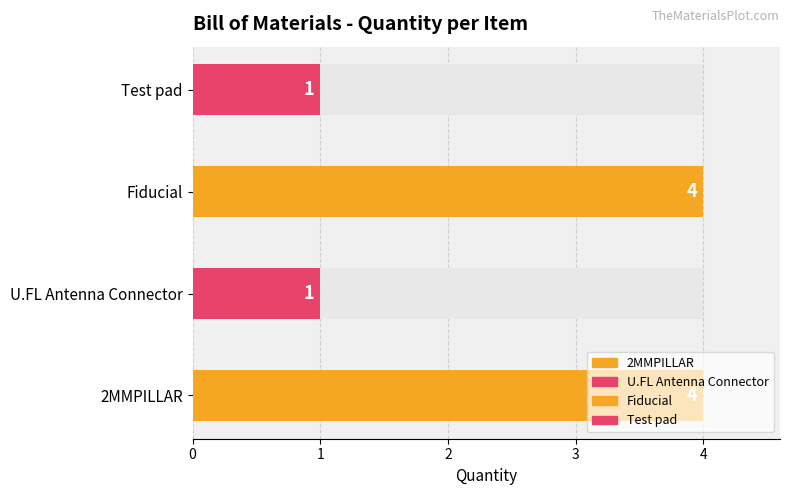

What is the sum of the values at U.FL Antenna Connector and 2MMPILLAR?

5